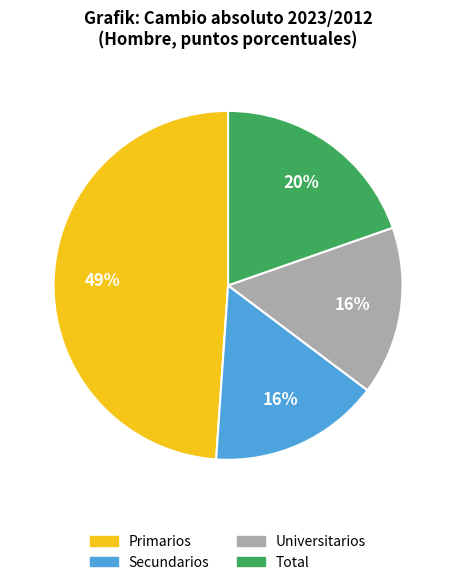

Approximately how many times larger is the value at Universitarios compared to Secundarios?

1.0